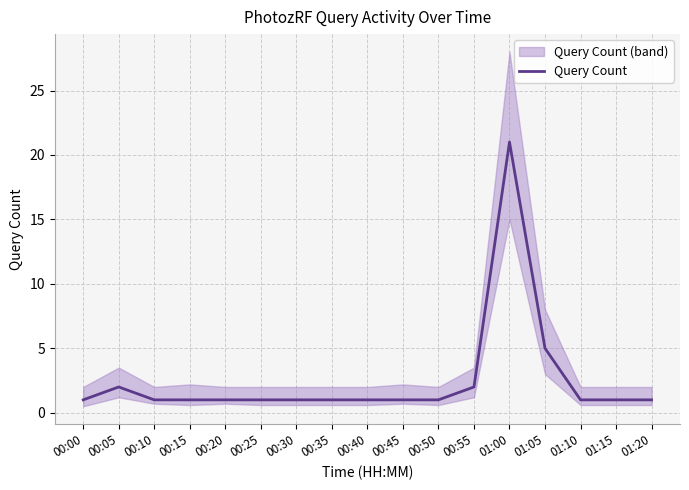

What is the label of the 12th point from the right?

00:25